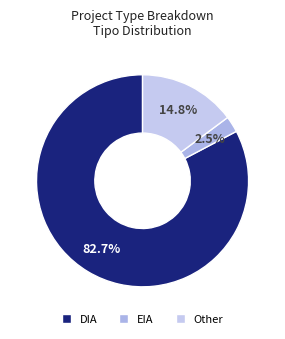

Count the number of slices in the pie.

3